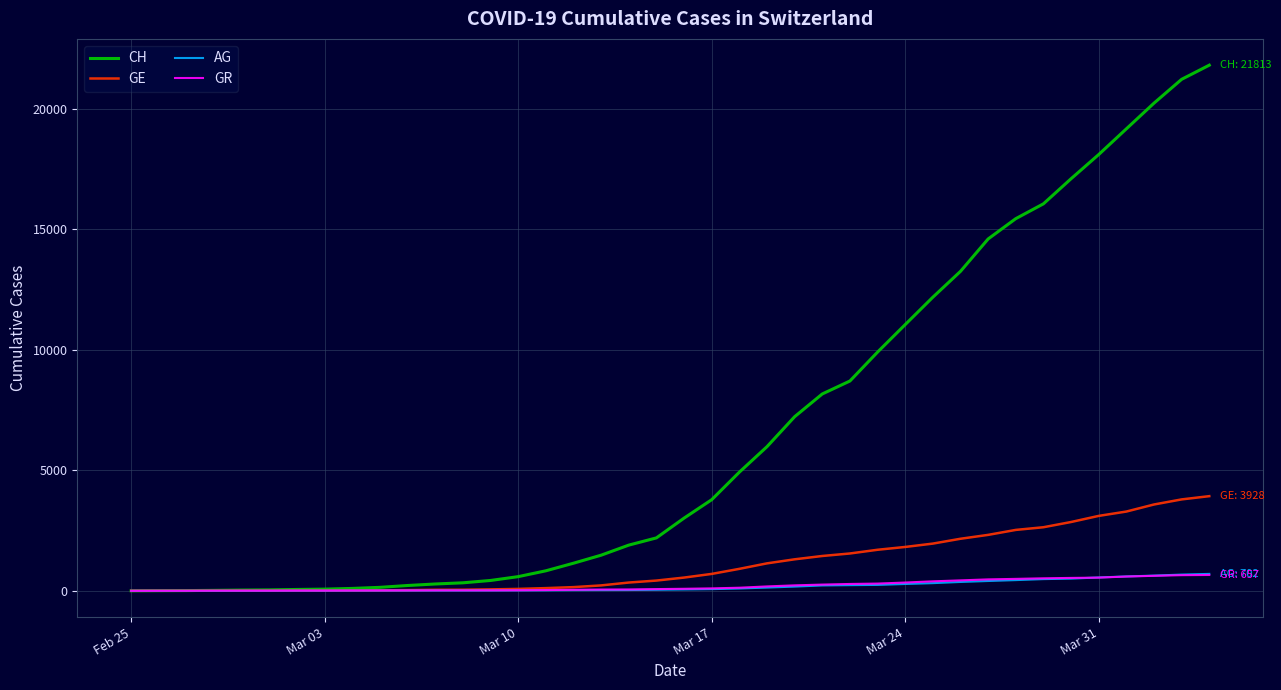

Which series has the largest range (max minus min)?

CH